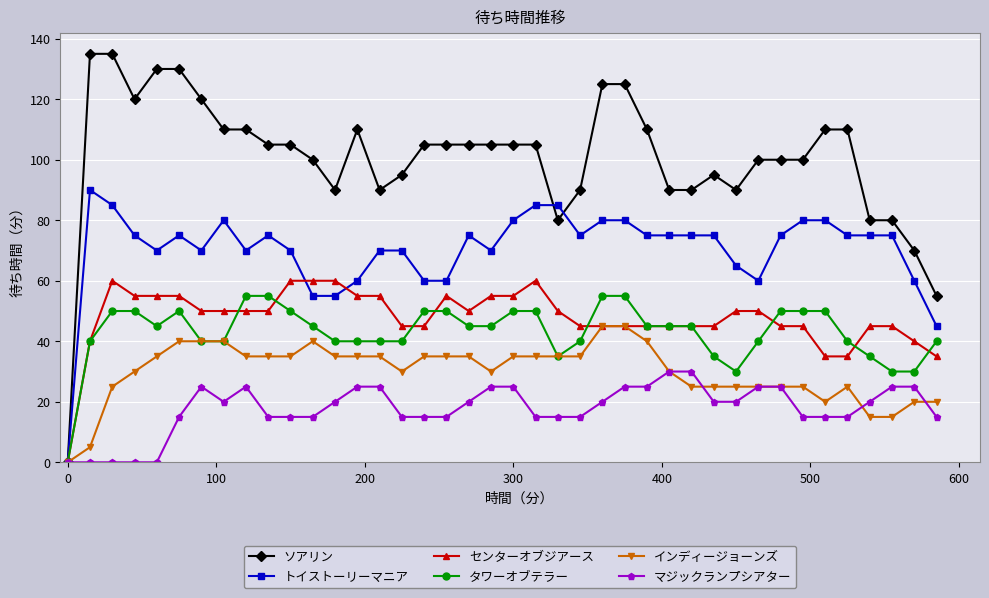

Which series has the largest total across all categories?

ソアリン